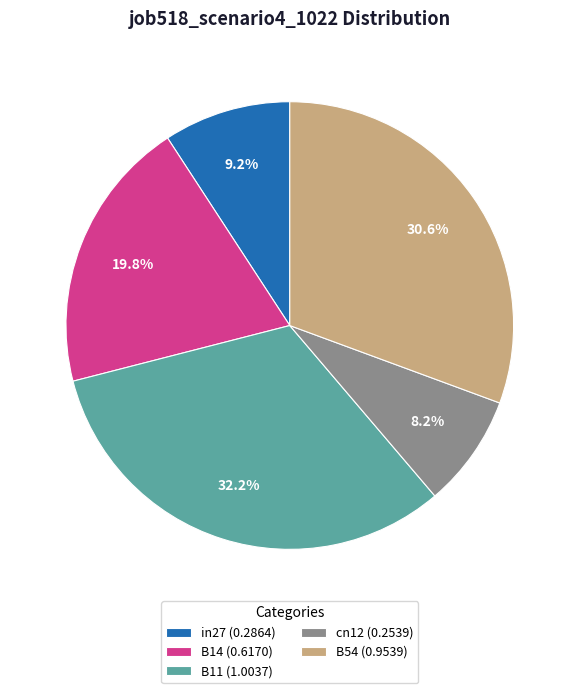

Do B54 and in27 together represent more than half of the pie?

No